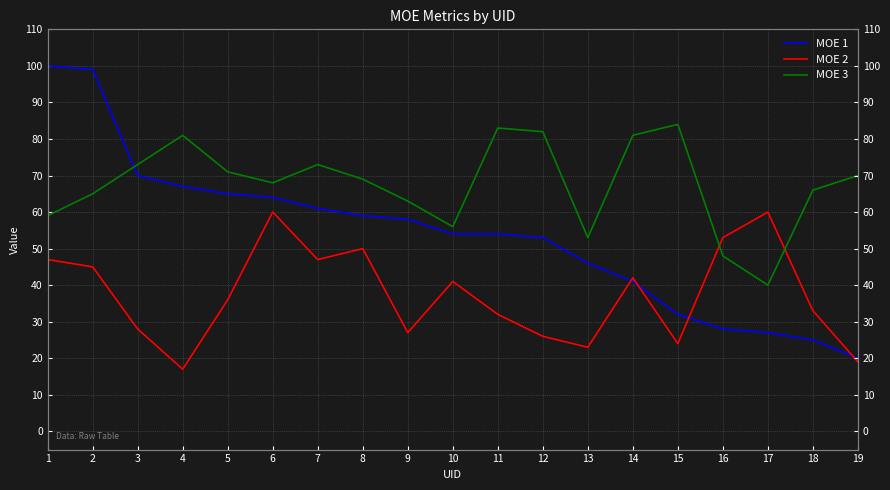

What is the greatest value displayed?

100